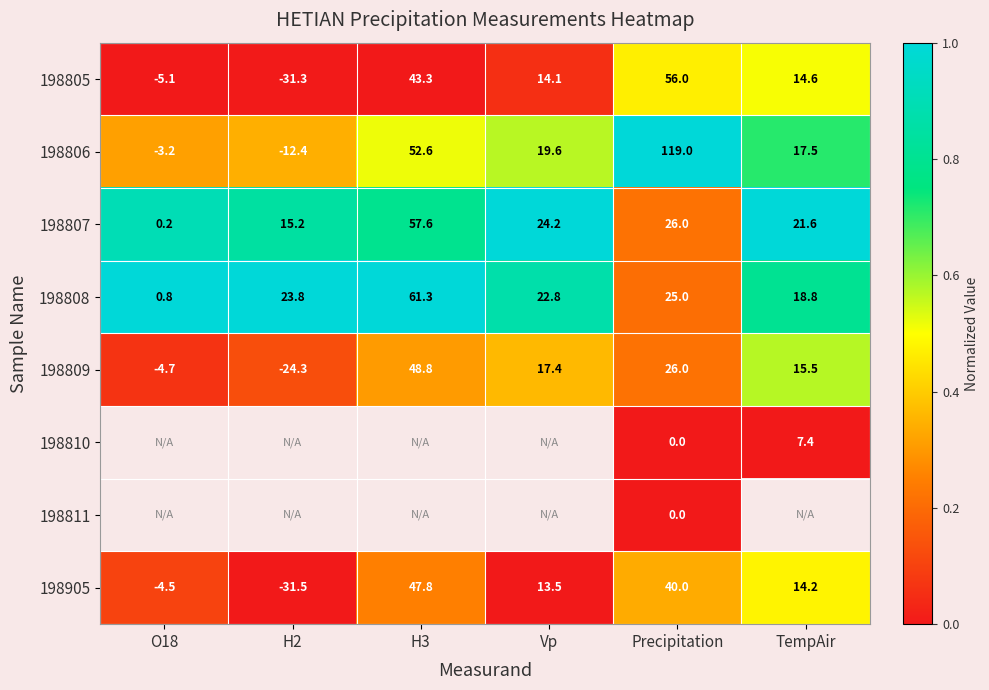

What is the highest value of the 198905 series?

47.8